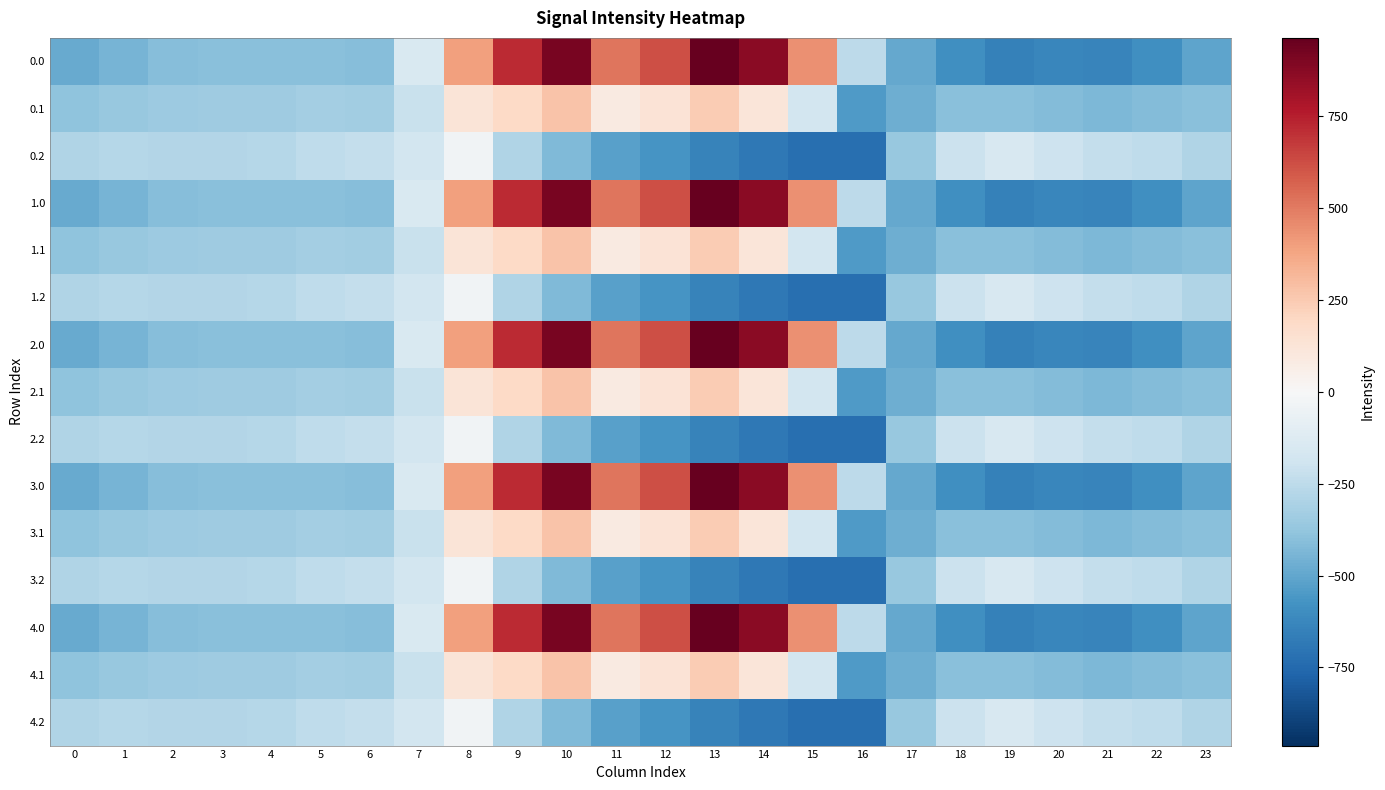

At 12, list the series in order from largest to smallest.

0.0, 1.0, 2.0, 3.0, 4.0, 0.1, 1.1, 2.1, 3.1, 4.1, 0.2, 1.2, 2.2, 3.2, 4.2